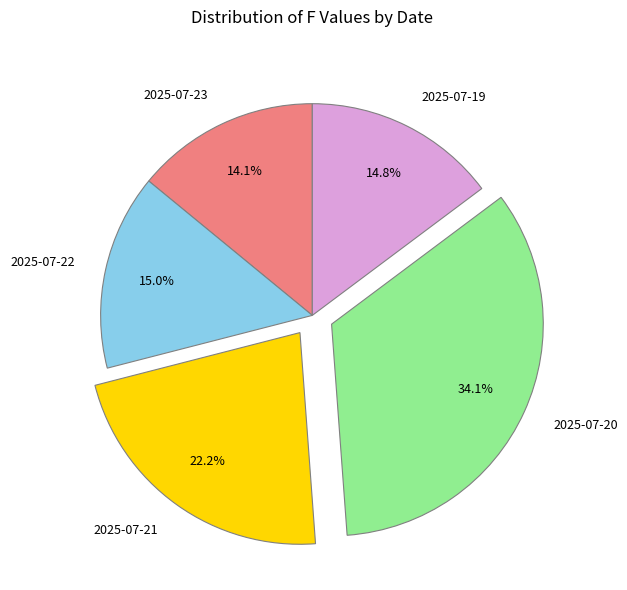

To the nearest percent, what is the difference between the largest and smallest slice percentages?

20%